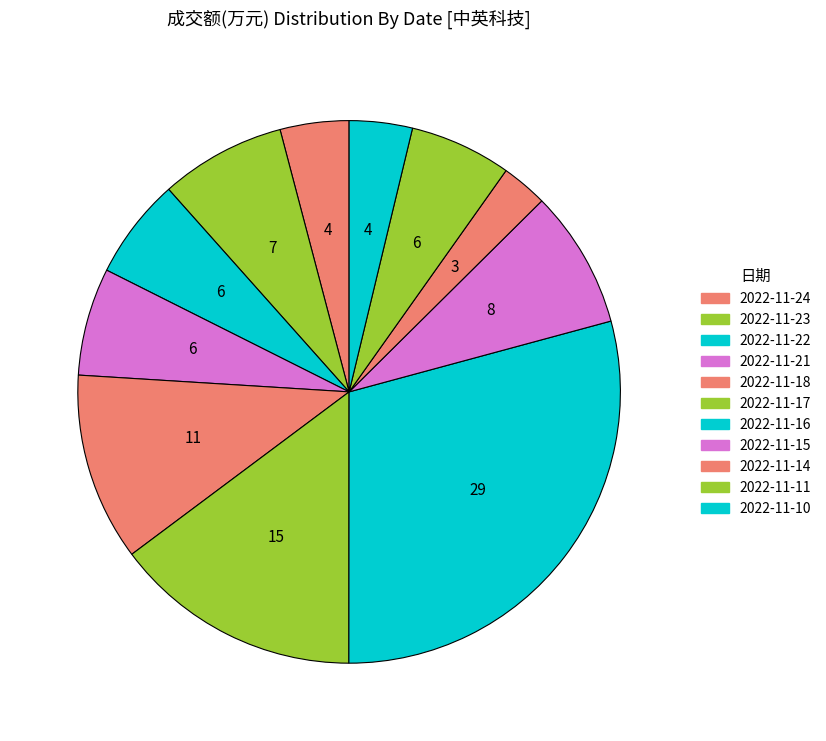

How many slices are in this pie chart?

11